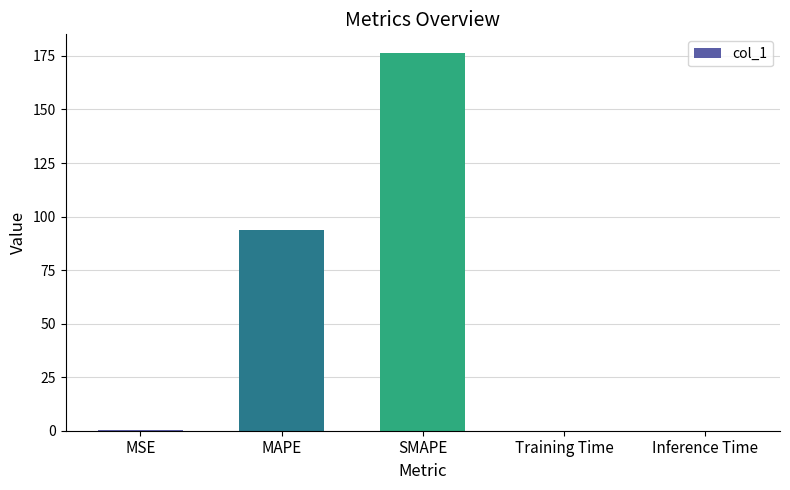

Which has a higher value, MAPE or MSE?

MAPE